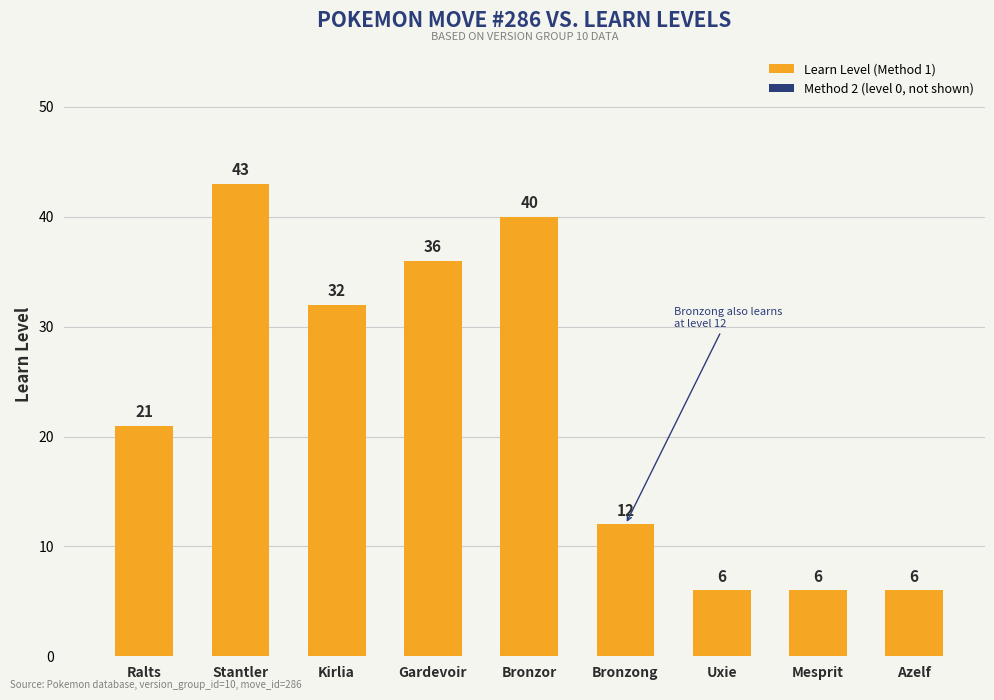

How many data points are less than 21?

4